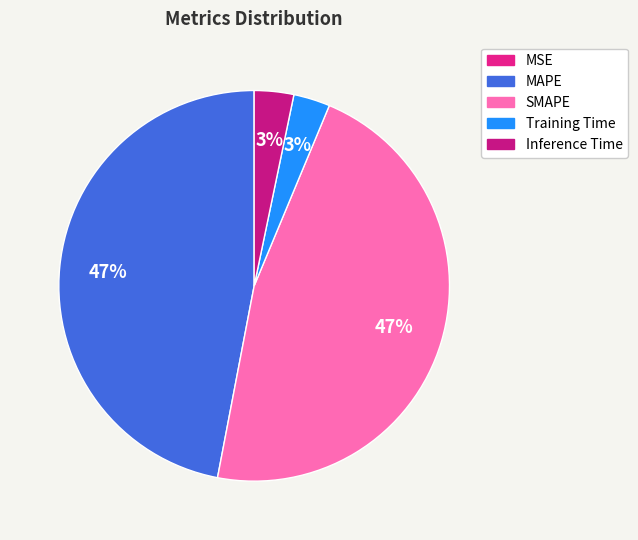

To the nearest percent, what is the difference between the largest and smallest slice percentages?

47%